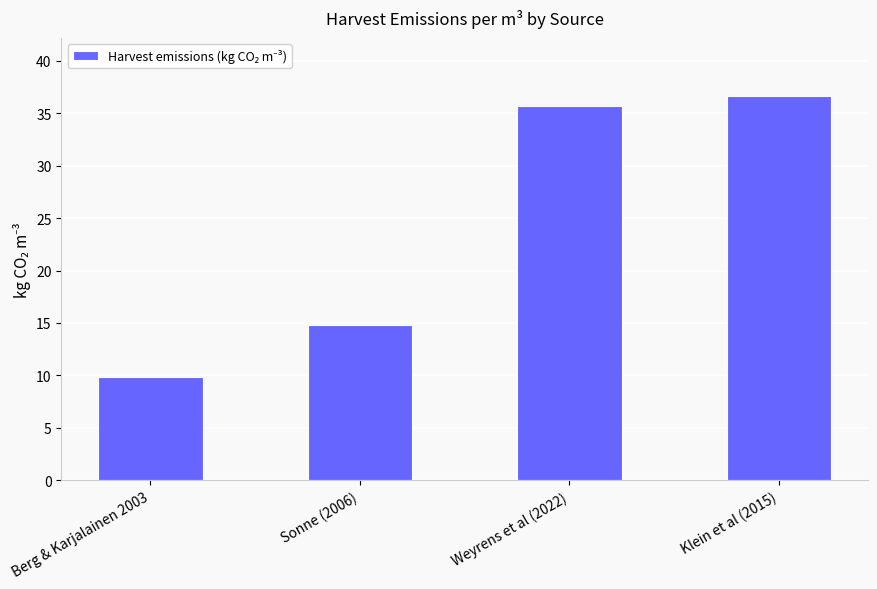

What is the ratio of the value at Berg & Karjalainen 2003 to the value at Klein et al (2015)?

0.3